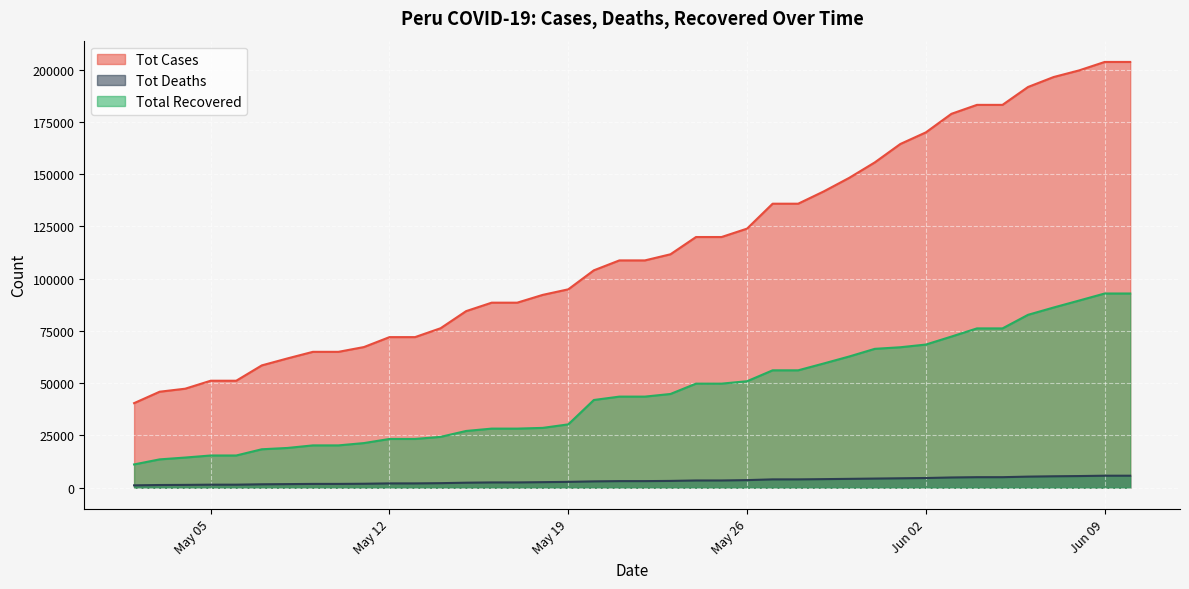

True or false: Total Recovered and Tot Deaths cross at least once.

False